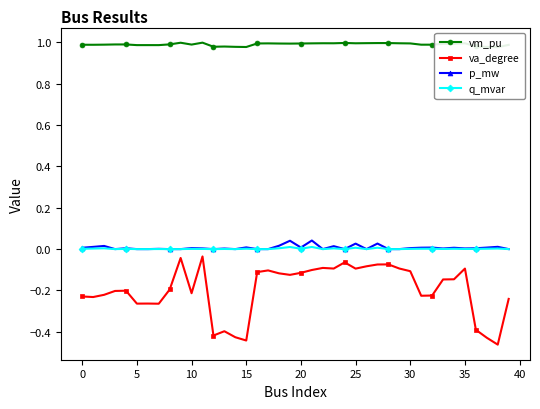

How many interior local valleys does the q_mvar series have?

9